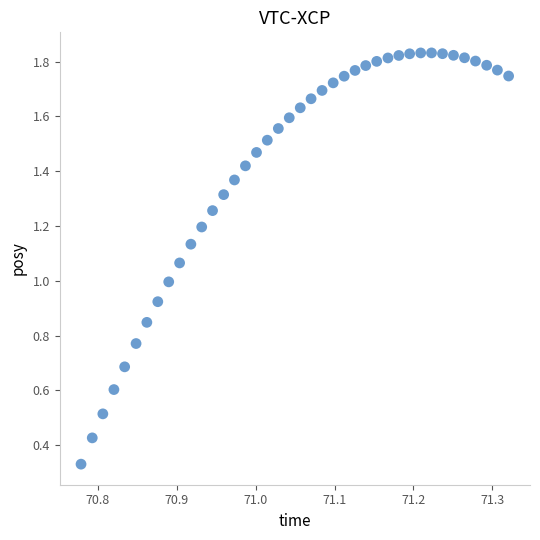

What is the range of X values (max minus min)?

0.5